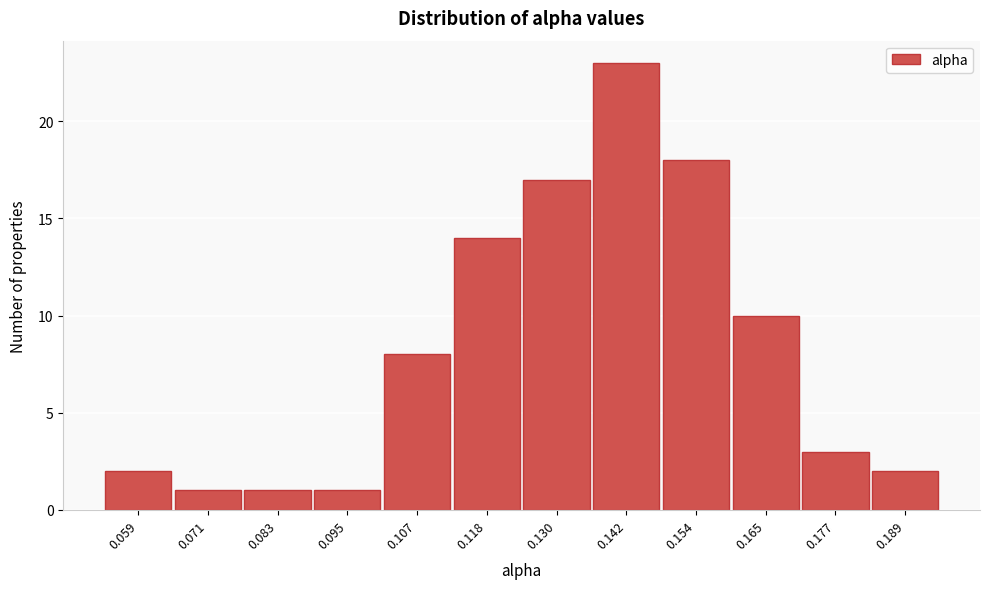

Reading left to right, transcribe all the data shown in this chart.

2	1	1	1	8	14	17	23	18	10	3	2